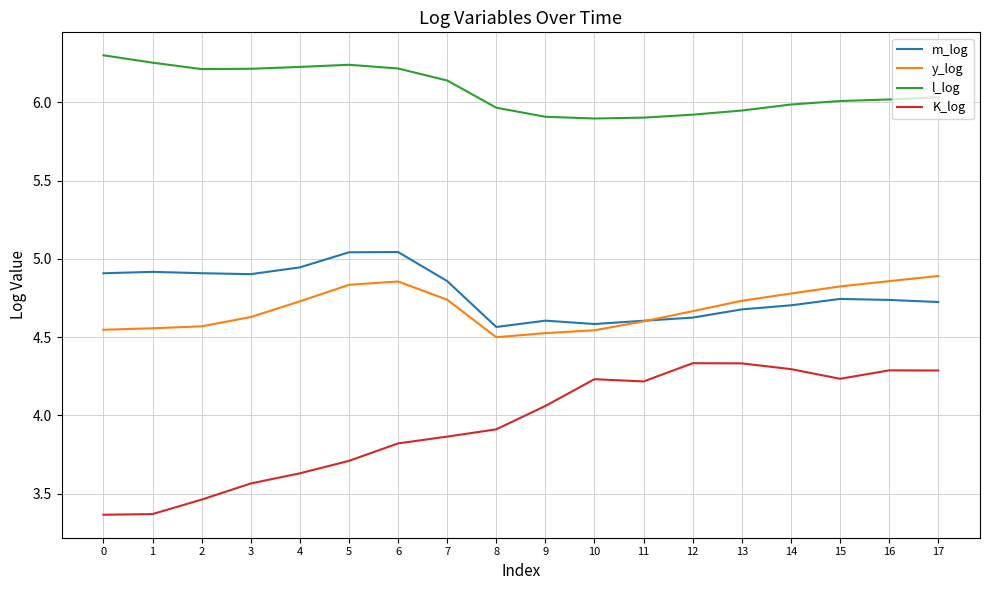

True or false: K_log and y_log intersect in this chart.

False